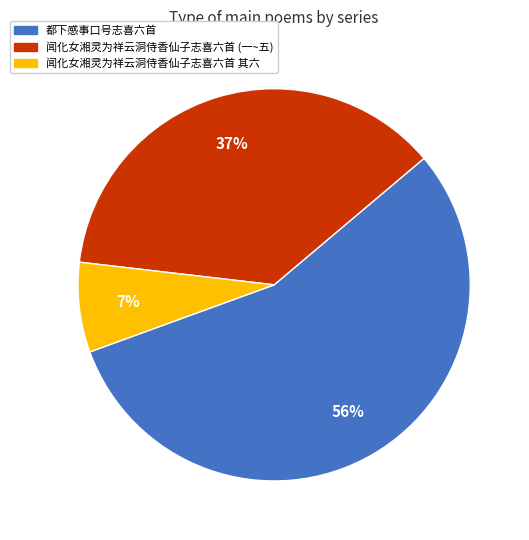

To the nearest percent, what is the average slice percentage?

33%